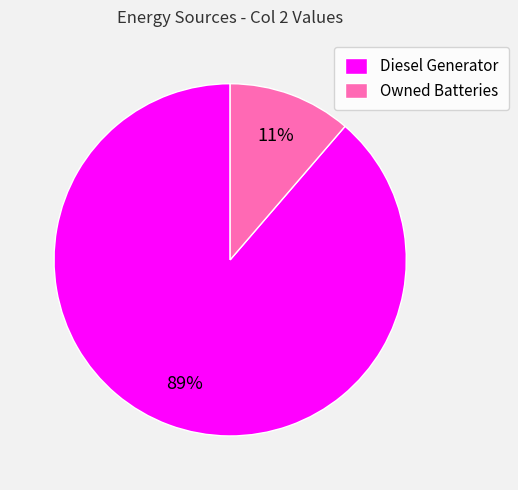

To the nearest percent, what is the average slice percentage?

50%